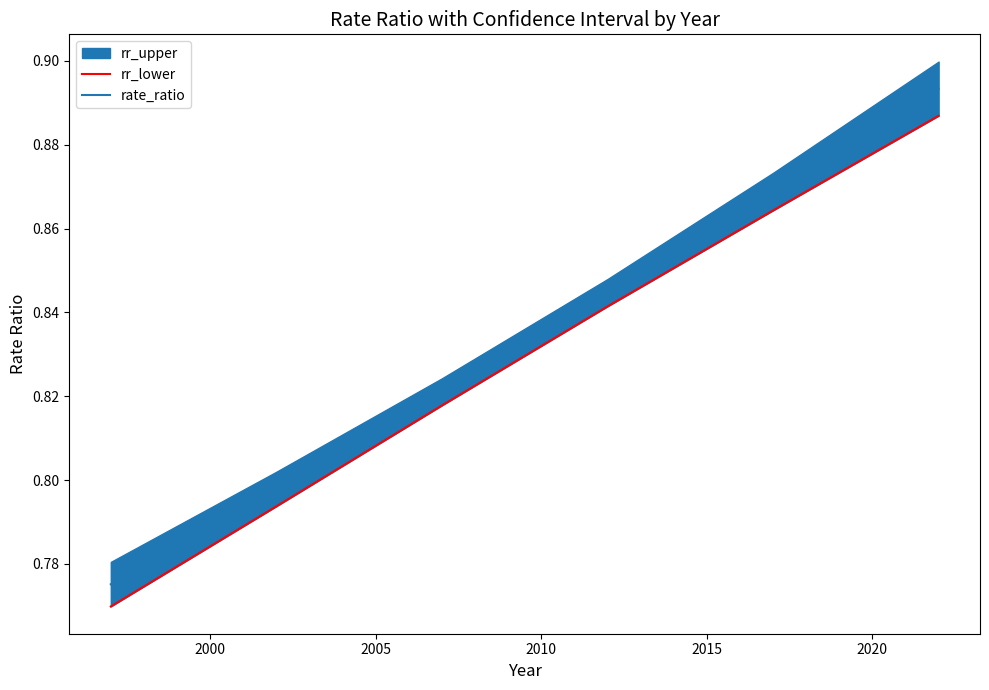

True or false: rate_ratio has more than 1 interior local peaks.

False